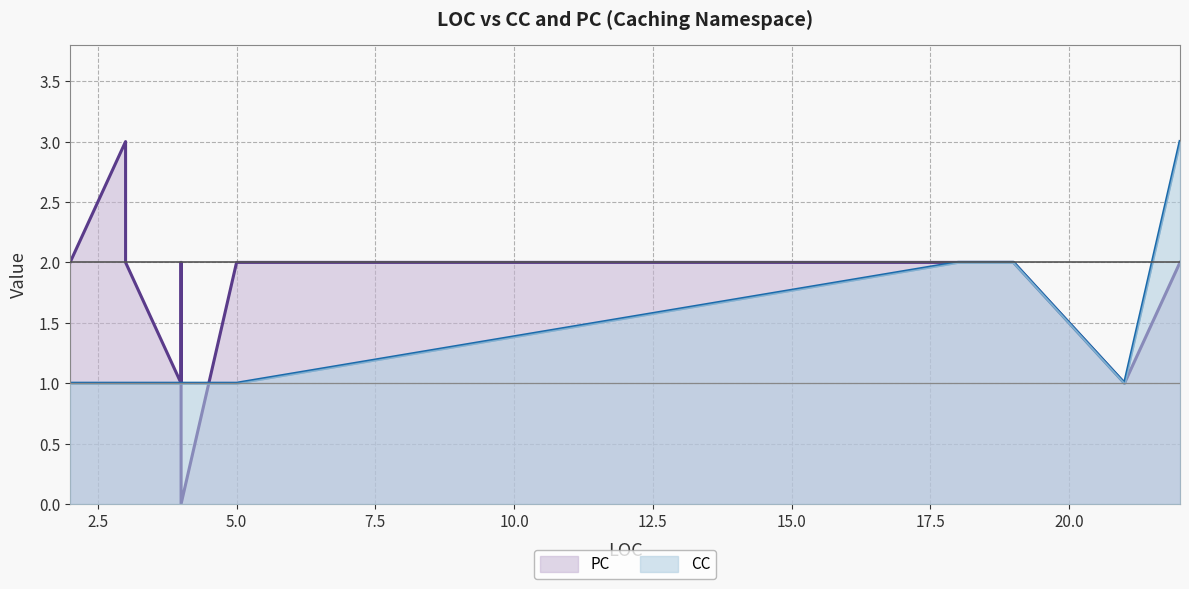

Is it true that PC equals 2 at 2?

True